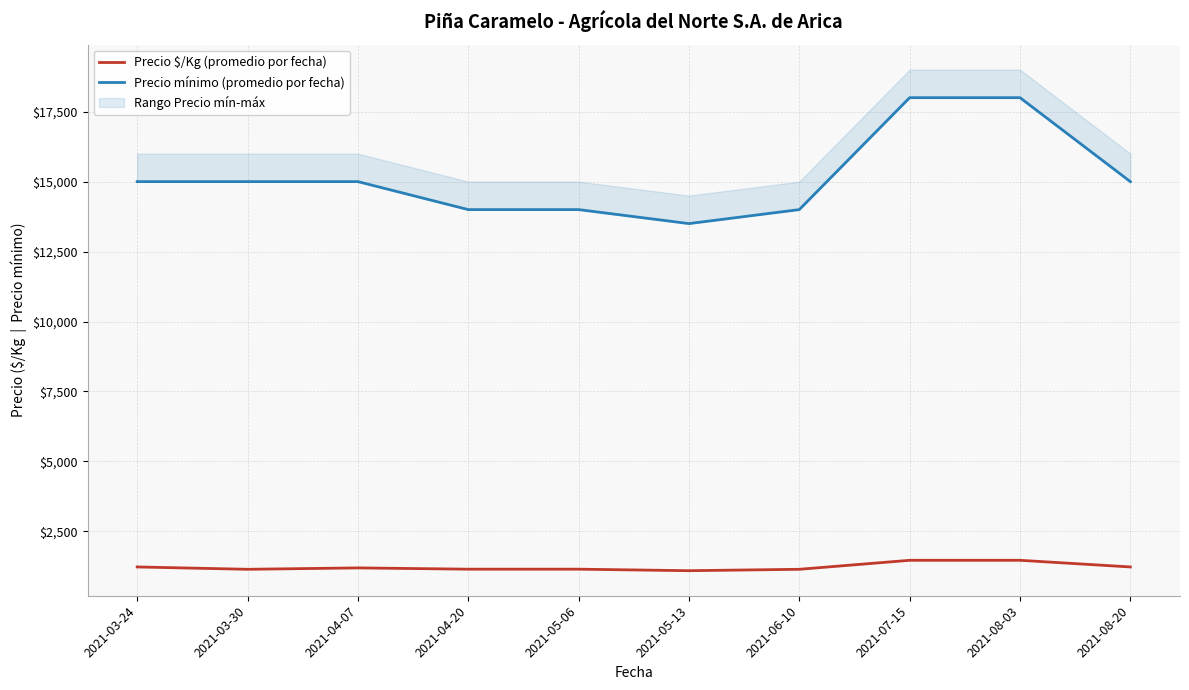

What is the difference between the highest and lowest values at 2021-04-07?

13804.5